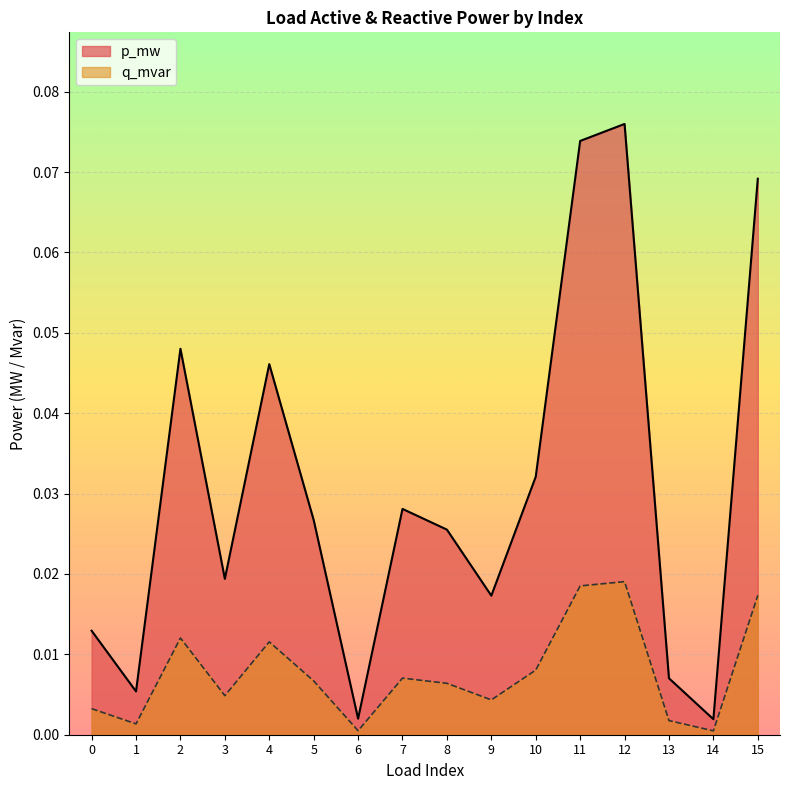

At which label is p_mw closest to 0?

14